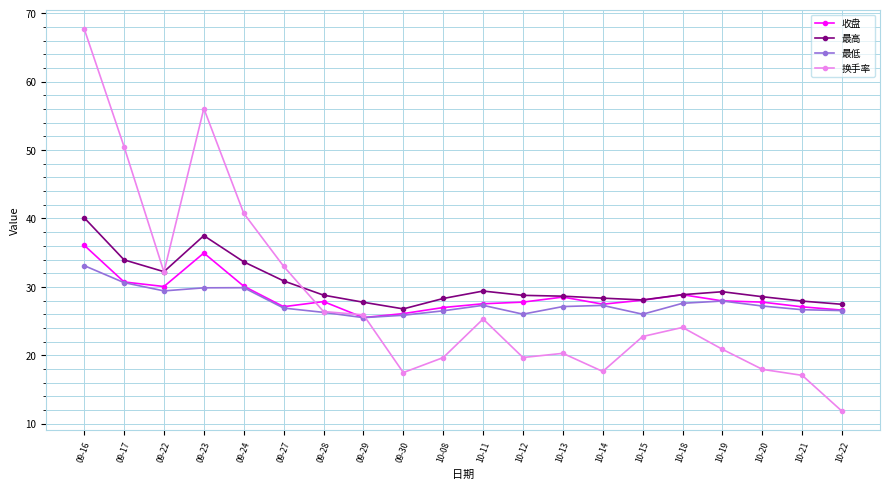

How many lines are shown in the chart?

4